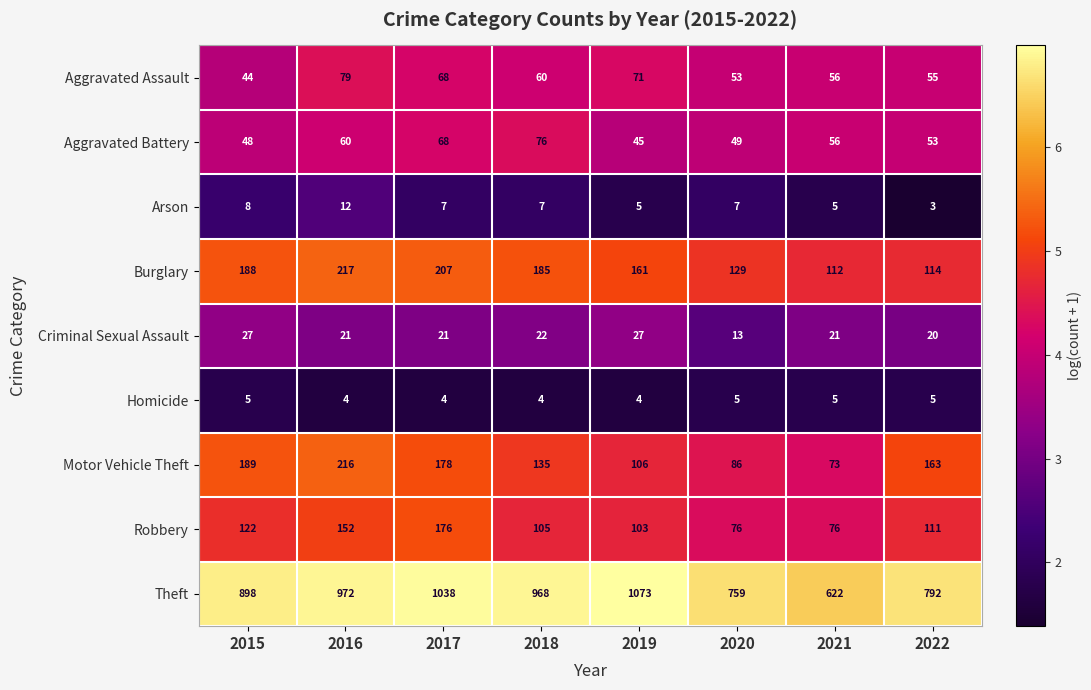

Is it true that Aggravated Battery equals 56 at 2021?

True